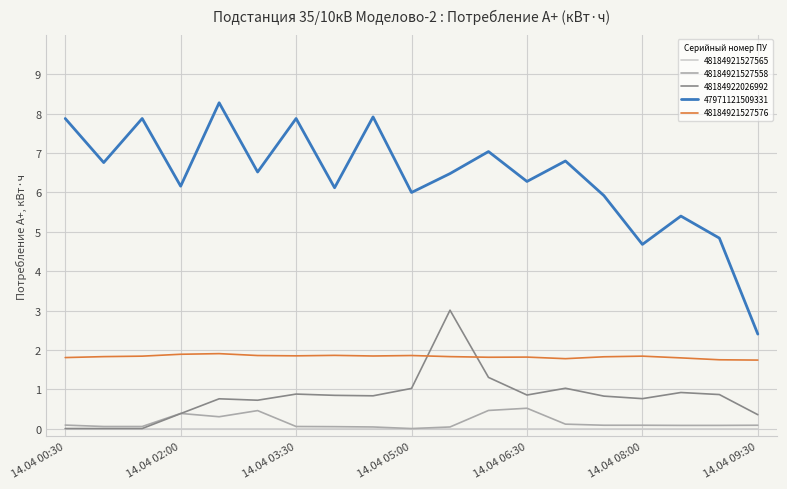

True or false: 48184921527576 and 47971121509331 cross at least once.

False